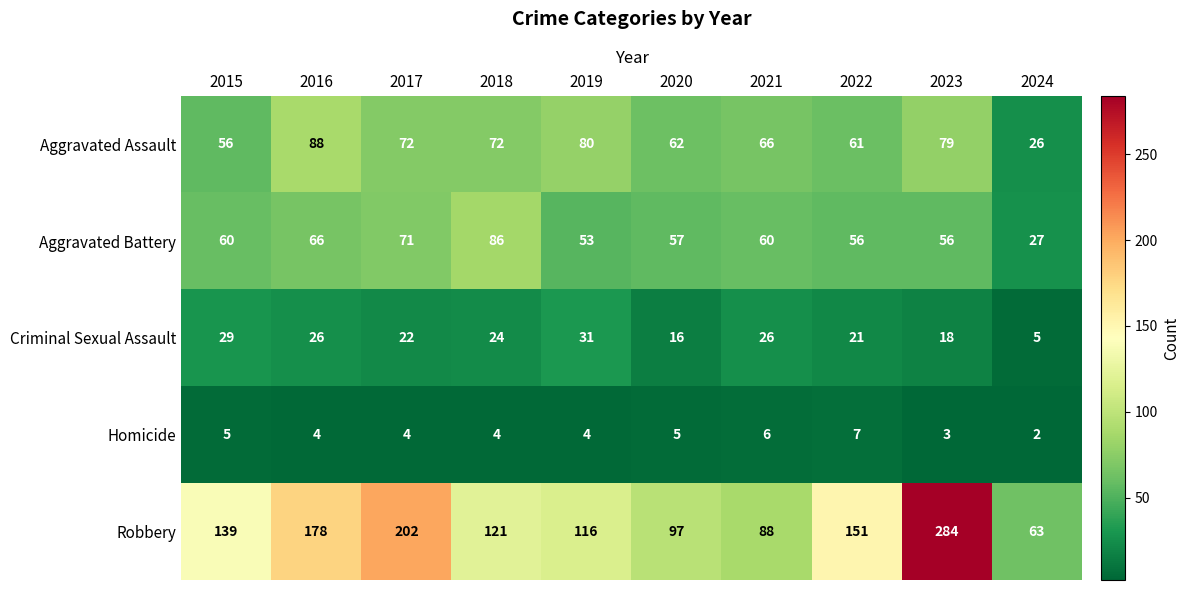

Between 2017 and 2020, which series saw the biggest shift?

Robbery